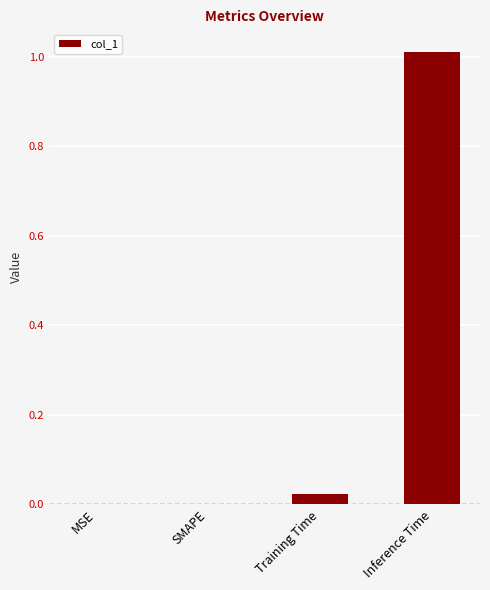

The value at SMAPE is 0.0. True or false?

True